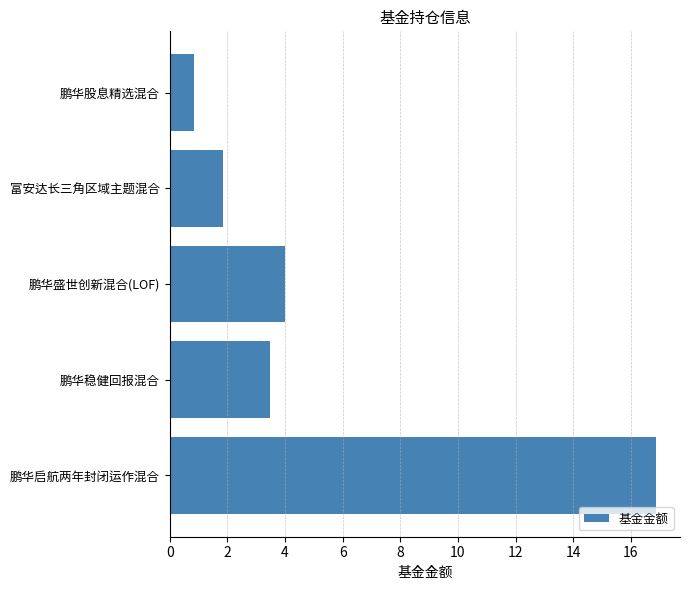

What is the change in value from 富安达长三角区域主题混合 to 鹏华股息精选混合?

-1.0